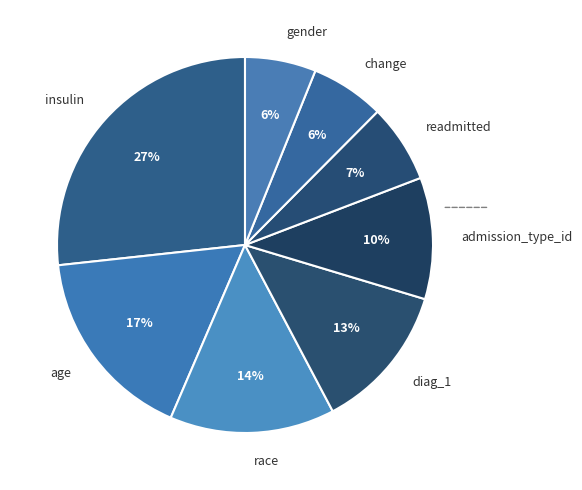

To the nearest percent, what portion does race represent?

14%